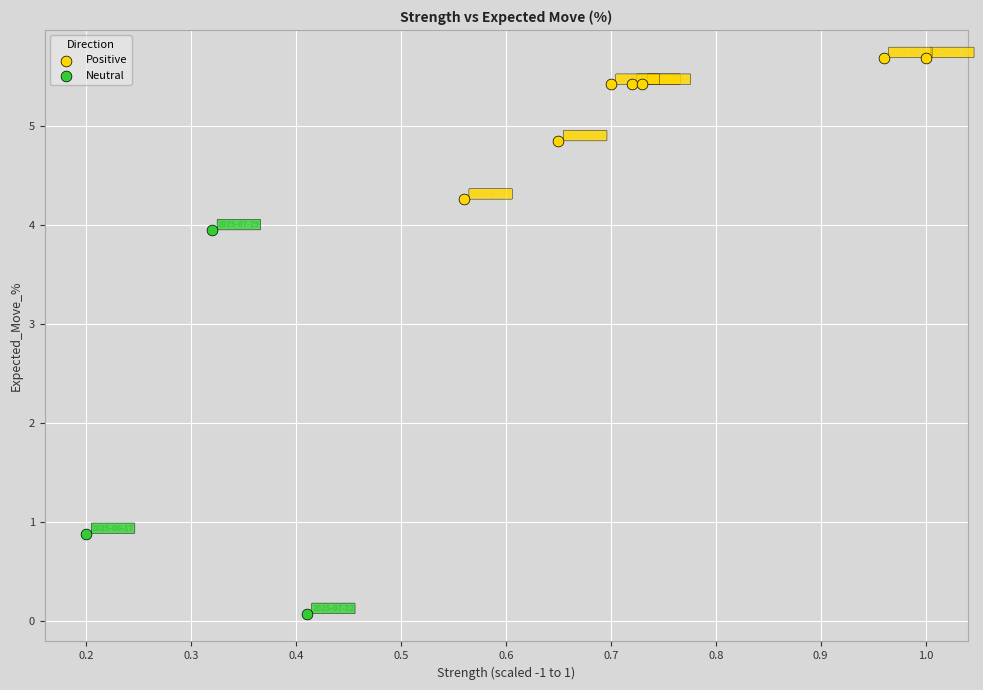

Which series contains the lowest Y value?

Neutral